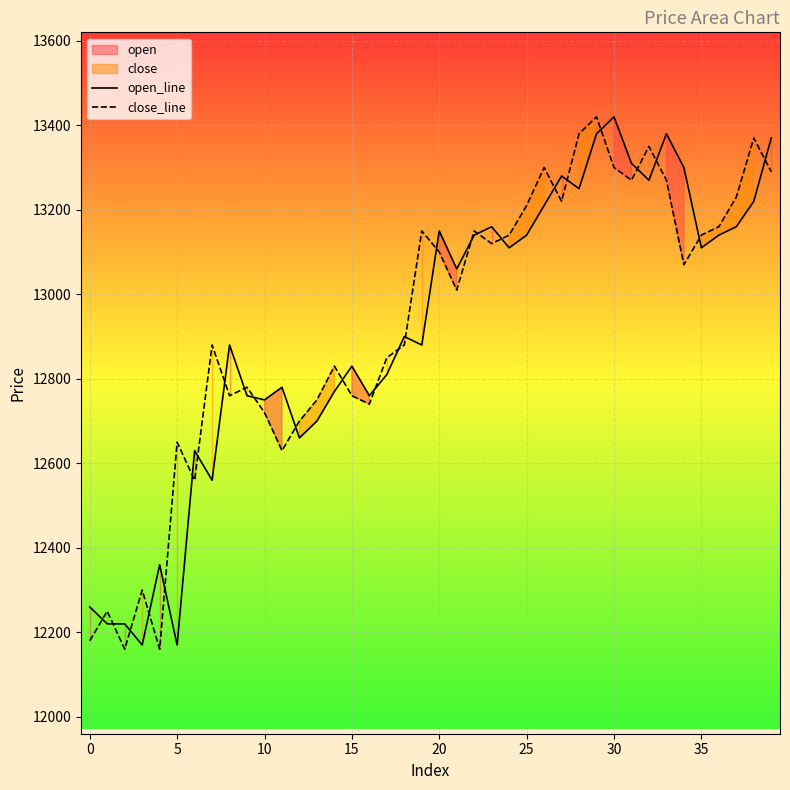

What is the label of the 16th point from the left?

15